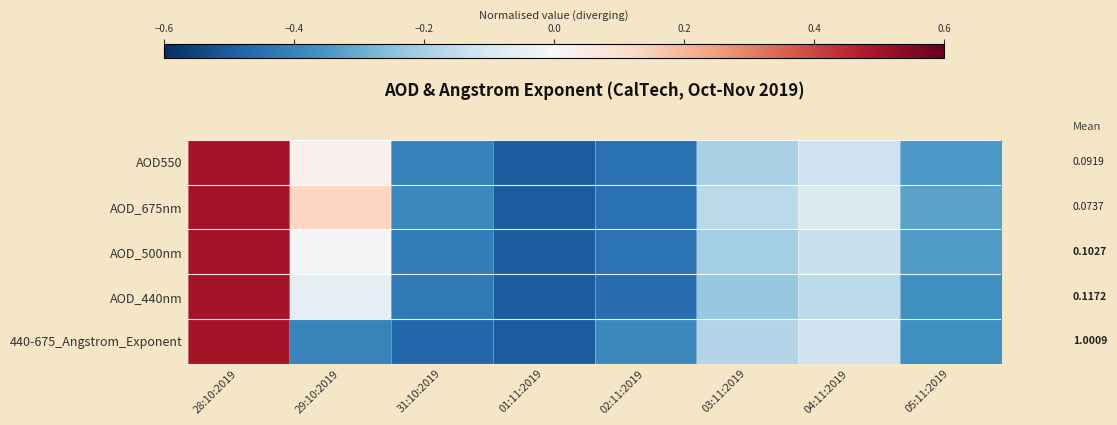

What is the approximate value of AOD_675nm at 29:10:2019?

0.1